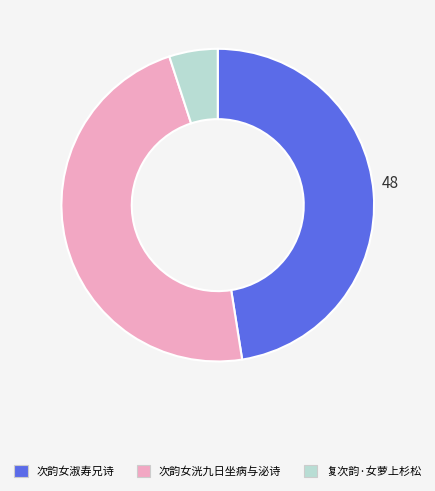

Is there any slice that represents more than half of the pie?

No